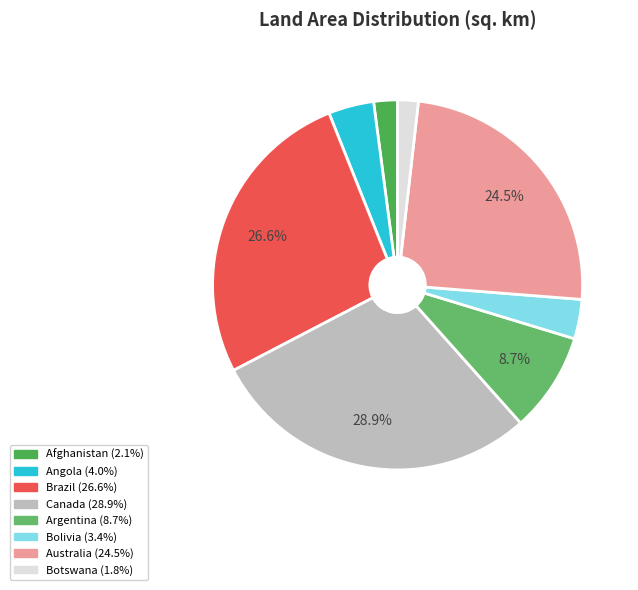

Which slice is the smallest?

Botswana